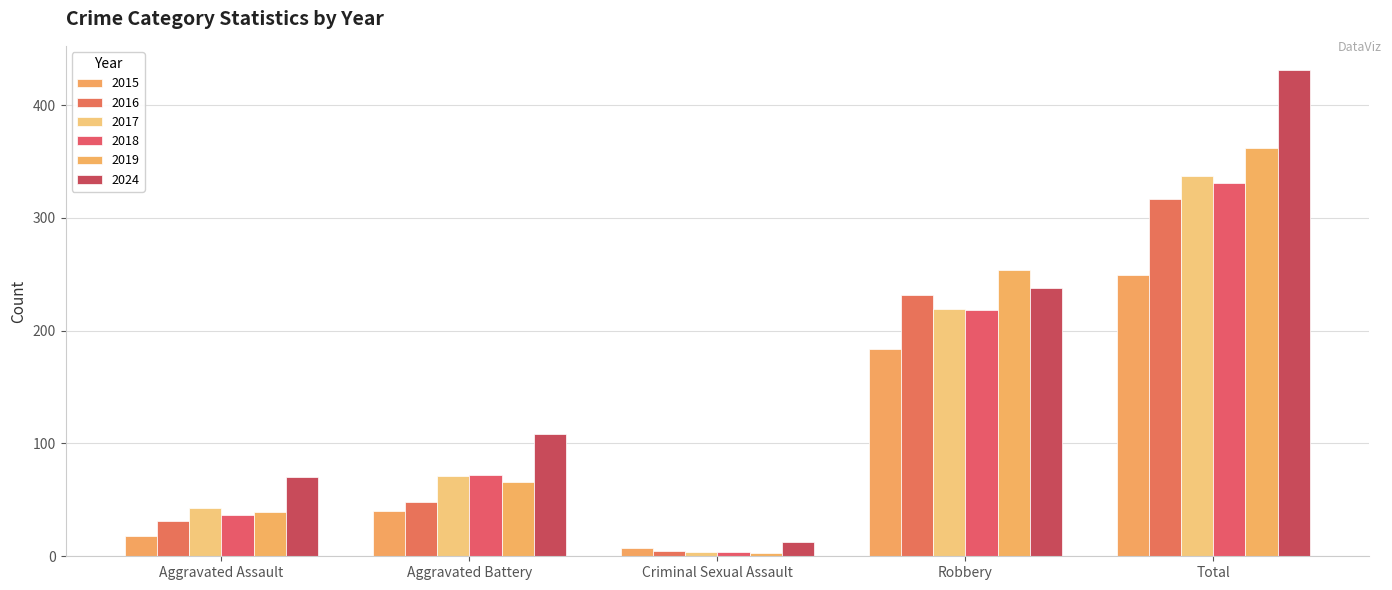

Reading right to left, list all the values displayed in this chart.

2015: 249	184	7	40	18
2016: 317	232	5	48	31
2017: 337	219	4	71	43
2018: 331	218	4	72	37
2019: 362	254	3	66	39
2024: 431	238	13	108	70